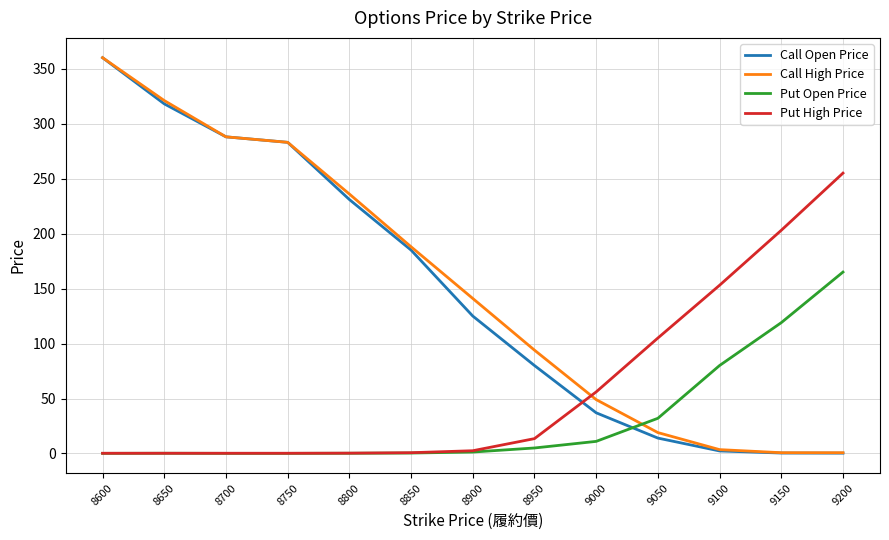

How many intersections are there between Call Open Price and Put High Price?

1